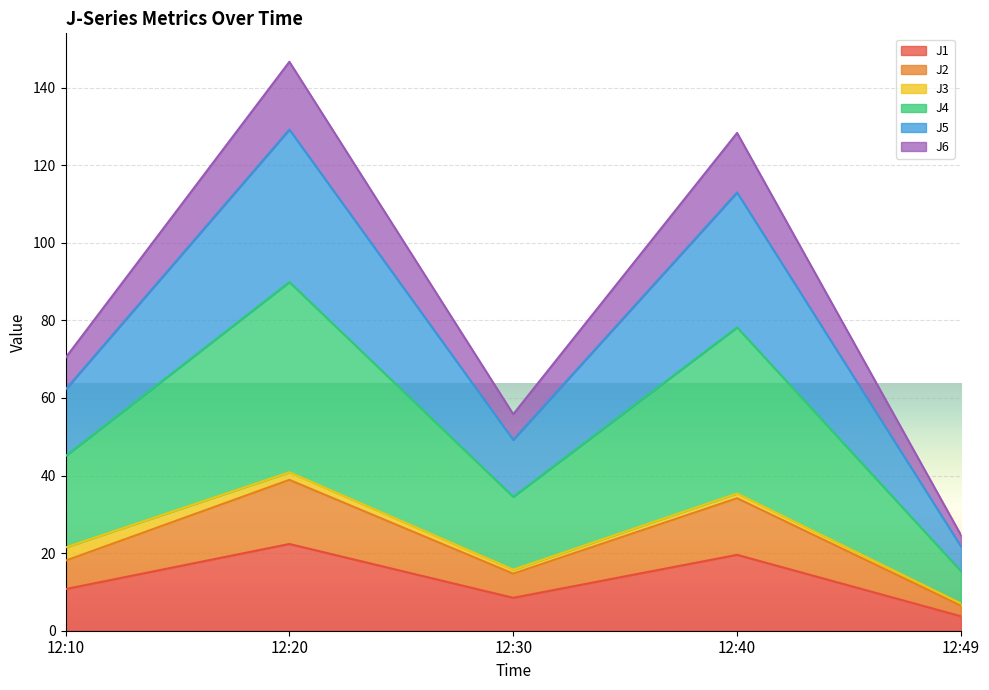

At which label does J1 reach its minimum?

12:49